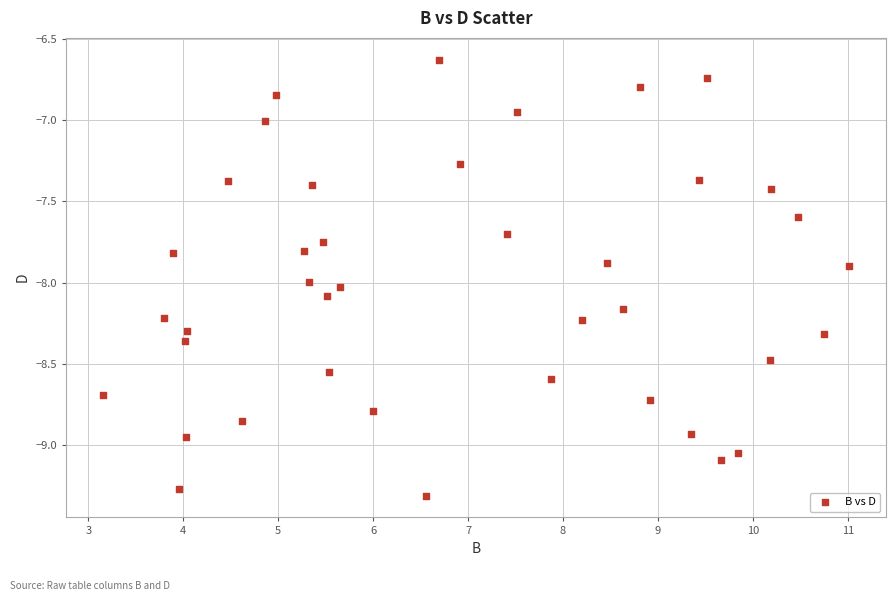

What is the range of X values (max minus min)?

7.8